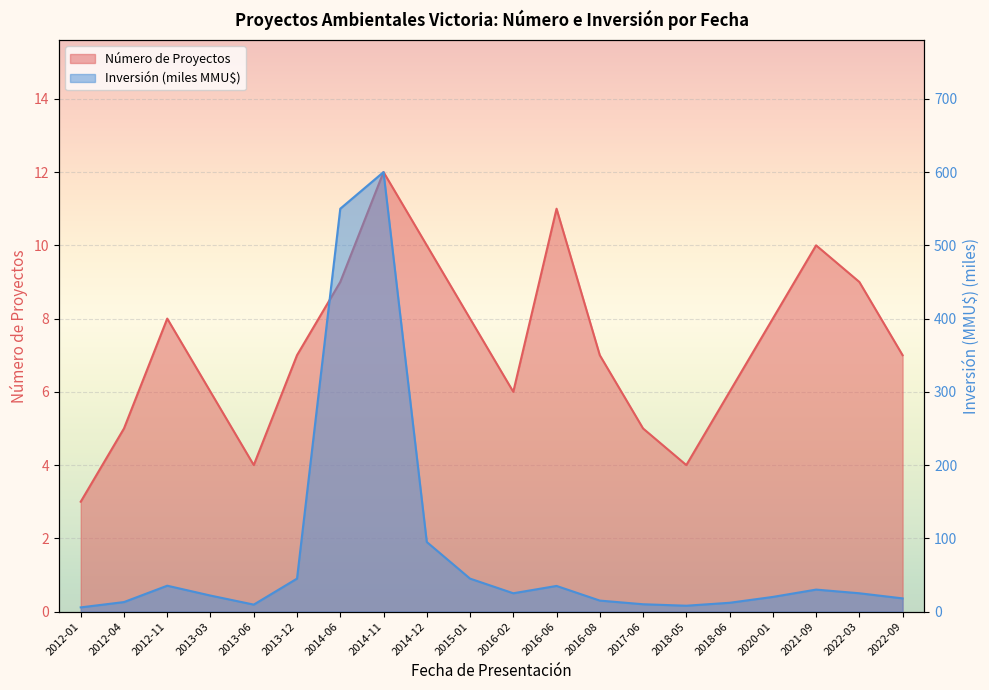

What is the total value across all series at 2012-11?

43.3